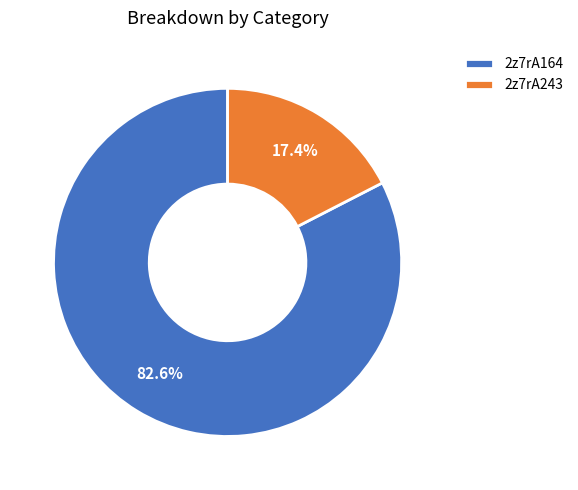

Does any single category account for the majority?

Yes